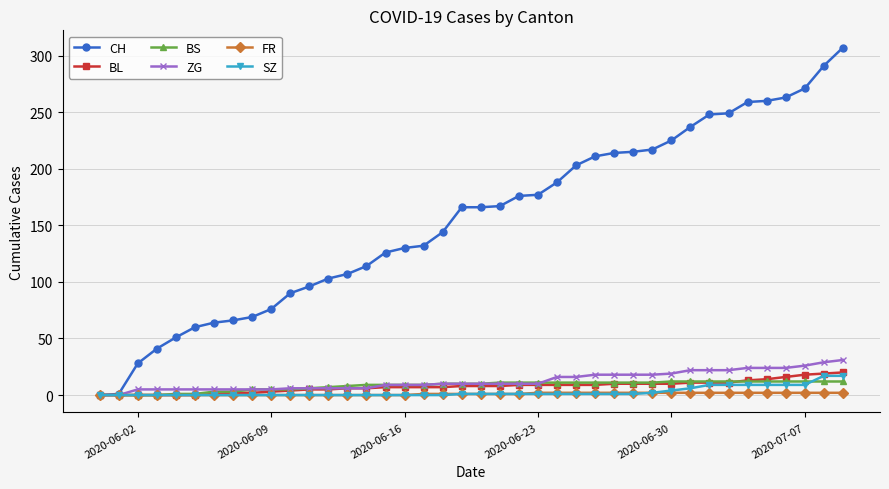

Which series has the widest spread of values?

CH